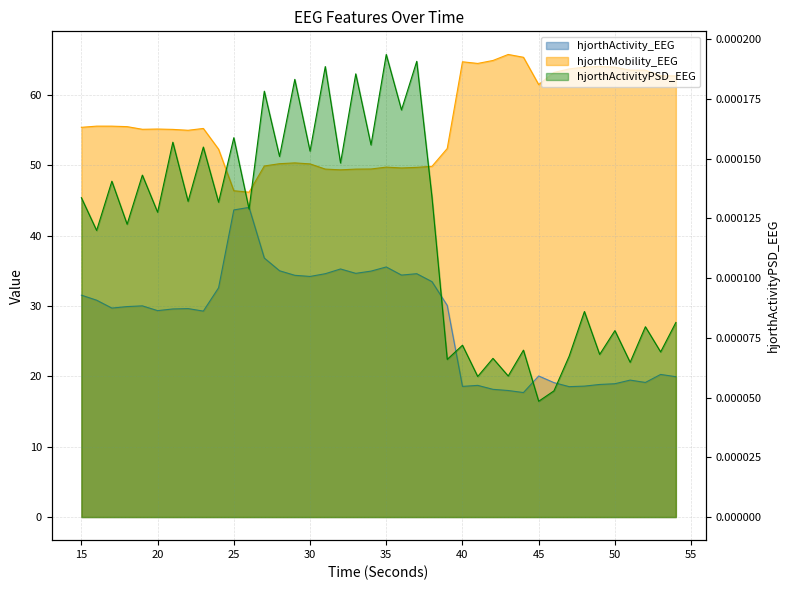

Where is hjorthActivity_EEG nearest to the value 30?

19